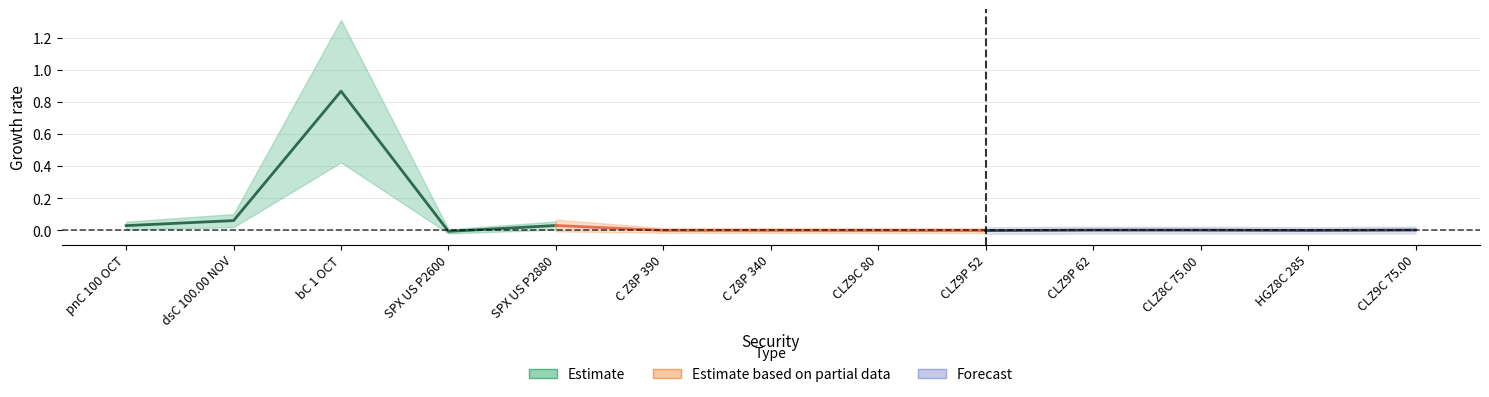

Reading left to right, extract all data points from this chart.

Estimate: 0.0	0.1	0.9	-0.0	0.0
Estimate based on partial data: 0.0	-0.0	0.0	-0.0	-0.0
Forecast: -0.0	0.0	0.0	0.0	0.0